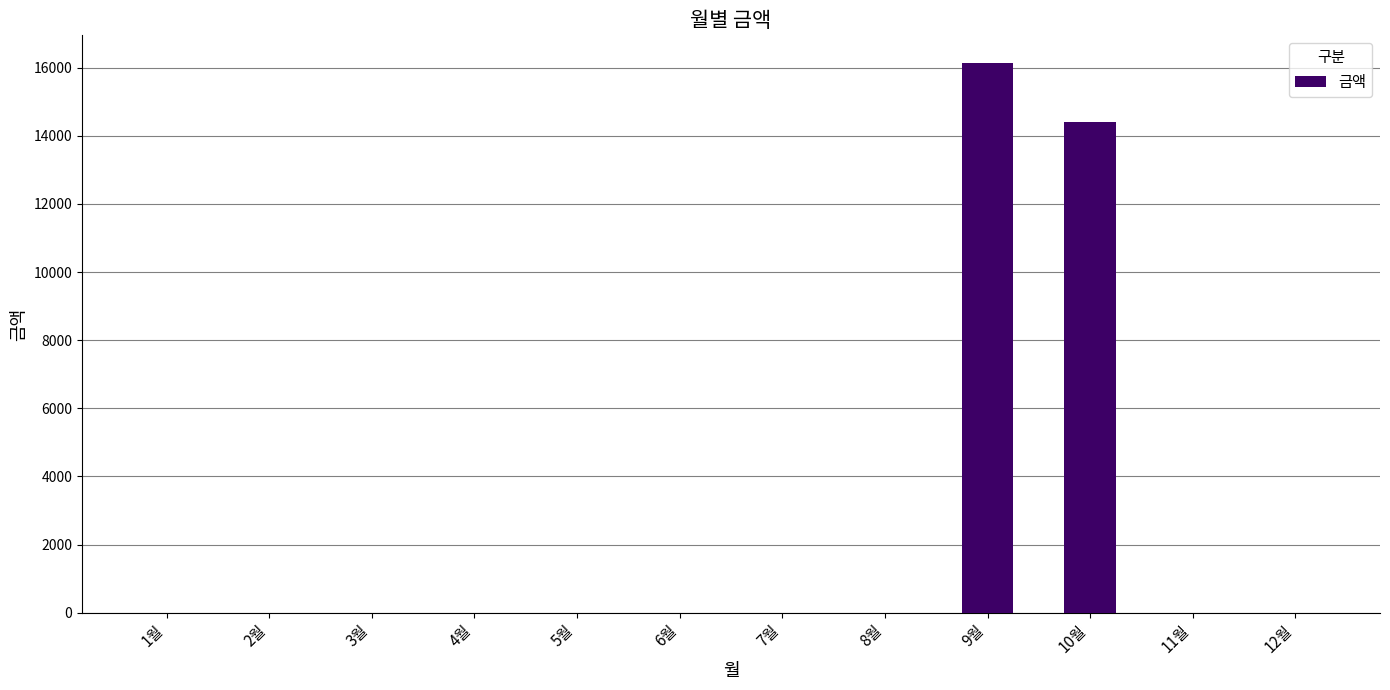

Reading left to right, list all the values displayed in this chart.

1월=0	2월=0	3월=0	4월=0	5월=0	6월=0	7월=0	8월=0	9월=16140	10월=14400	11월=0	12월=0